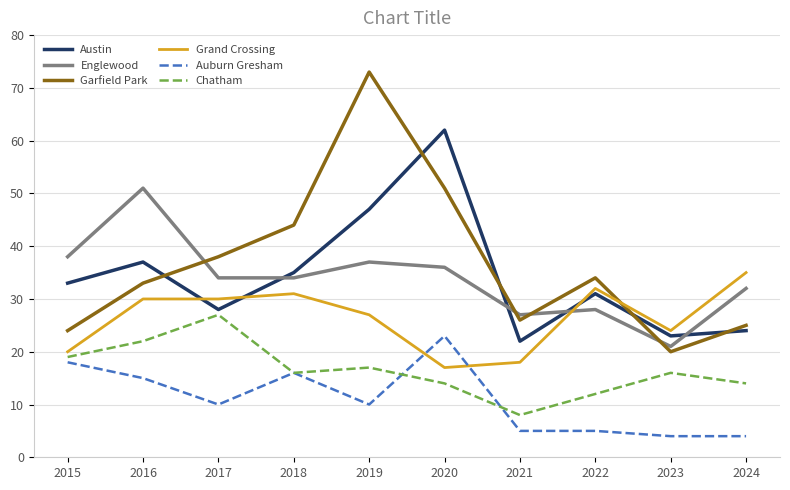

True or false: Auburn Gresham has a value of 2 at 2022.

False